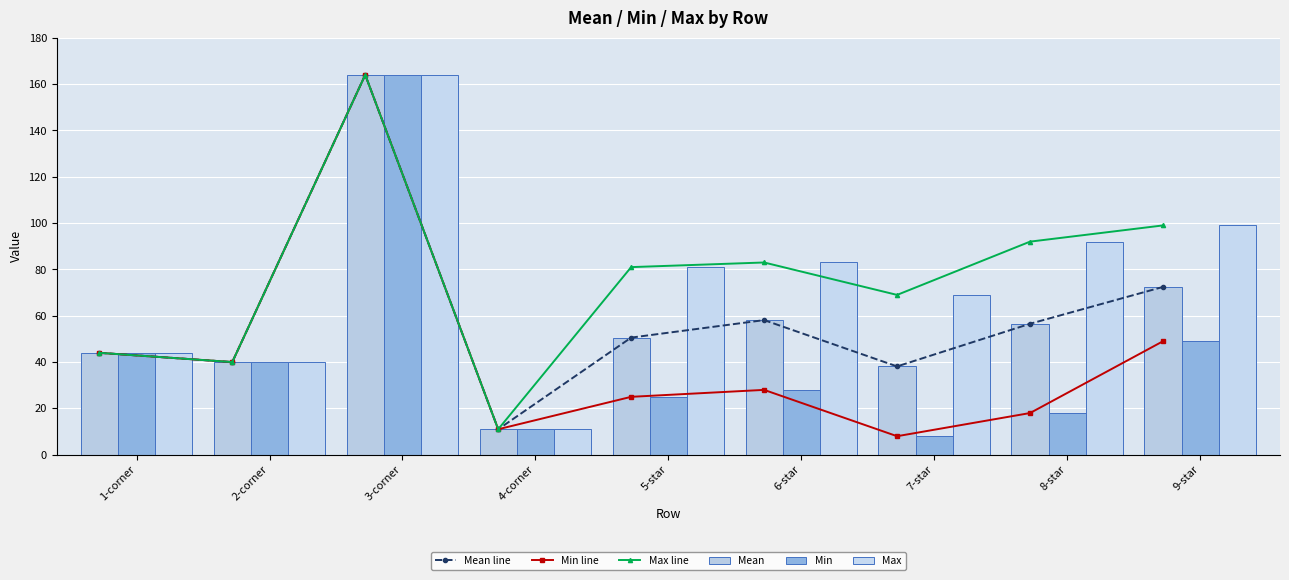

How many groups of bars are there?

9